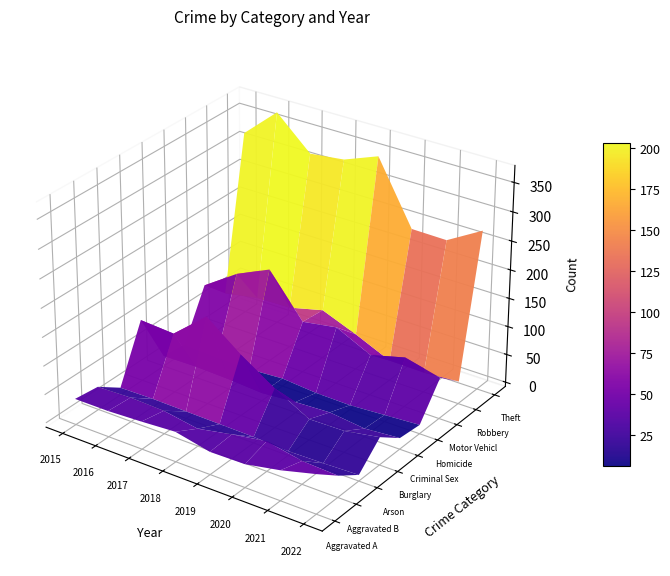

Which has a higher value, 2018 or 2017?

2018